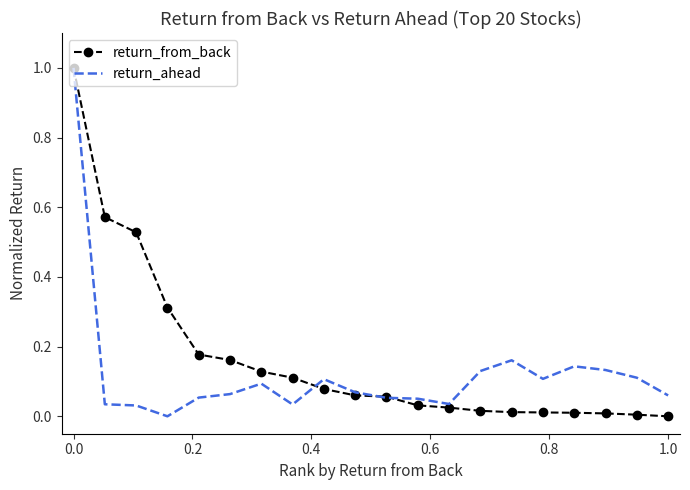

What is the highest value of the return_ahead series?

1.0